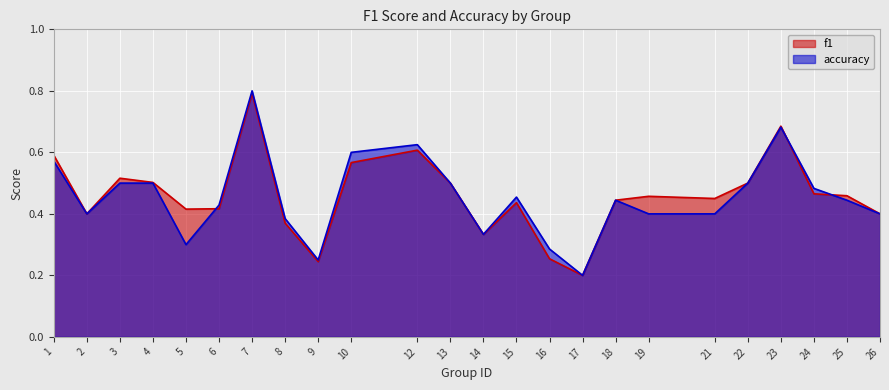

Read the accuracy value at 17.

0.2